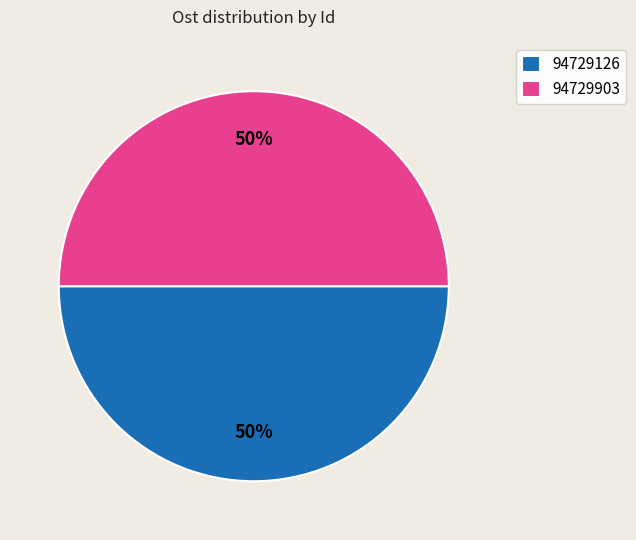

The 94729903 slice represents 50% of the pie. True or false?

True